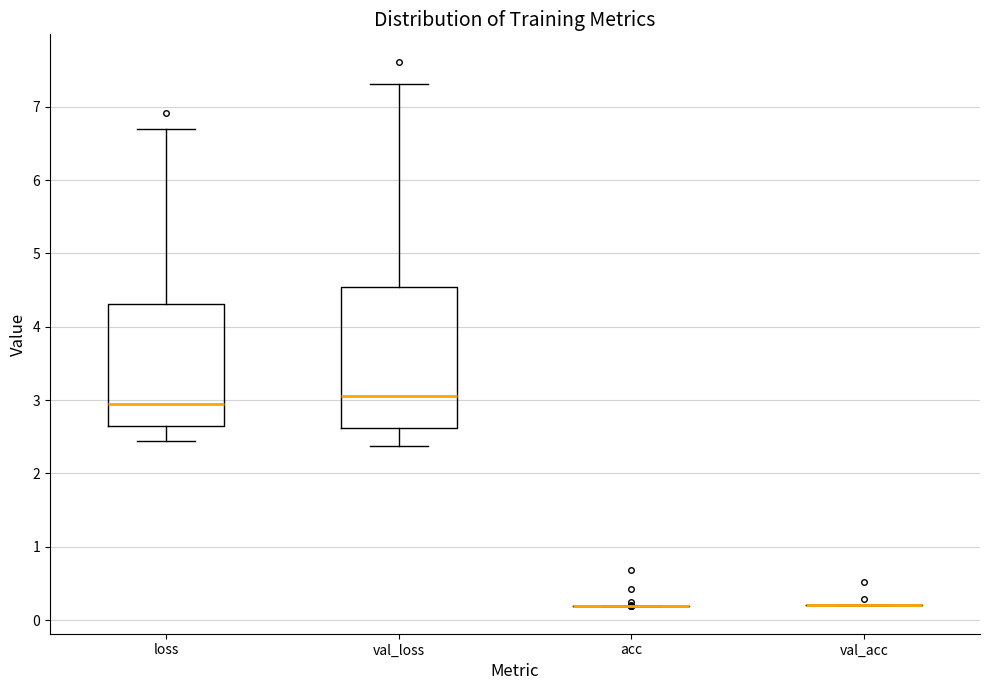

Reading left to right, transcribe this box plot: for each box, give where its median line is, the range the box spans, and where its two whiskers end, as read against the y-axis. The values are not printed on the chart, so give them approximately, as read against the axis.

loss: median 2.9, box 2.6 to 4.3, whiskers 2.4 to 6.7
val_loss: median 3.1, box 2.6 to 4.5, whiskers 2.4 to 7.3
acc: box collapsed to a line at 0.2, whiskers 0.2 to 0.2
val_acc: box collapsed to a line at 0.2, whiskers 0.2 to 0.2